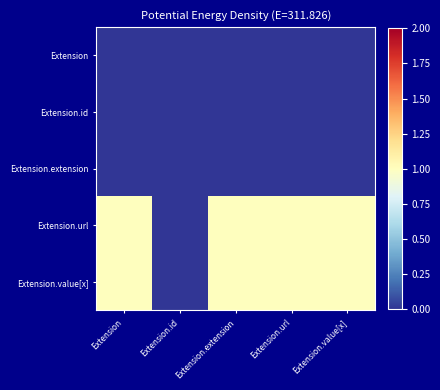

Reading left to right, what are all the values shown in this chart?

Extension: Extension=0	Extension.id=0	Extension.extension=0	Extension.url=0	Extension.value[x]=0
Extension.id: Extension=0	Extension.id=0	Extension.extension=0	Extension.url=0	Extension.value[x]=0
Extension.extension: Extension=0	Extension.id=0	Extension.extension=0	Extension.url=0	Extension.value[x]=0
Extension.url: Extension=1	Extension.id=0	Extension.extension=1	Extension.url=1	Extension.value[x]=1
Extension.value[x]: Extension=1	Extension.id=0	Extension.extension=1	Extension.url=1	Extension.value[x]=1